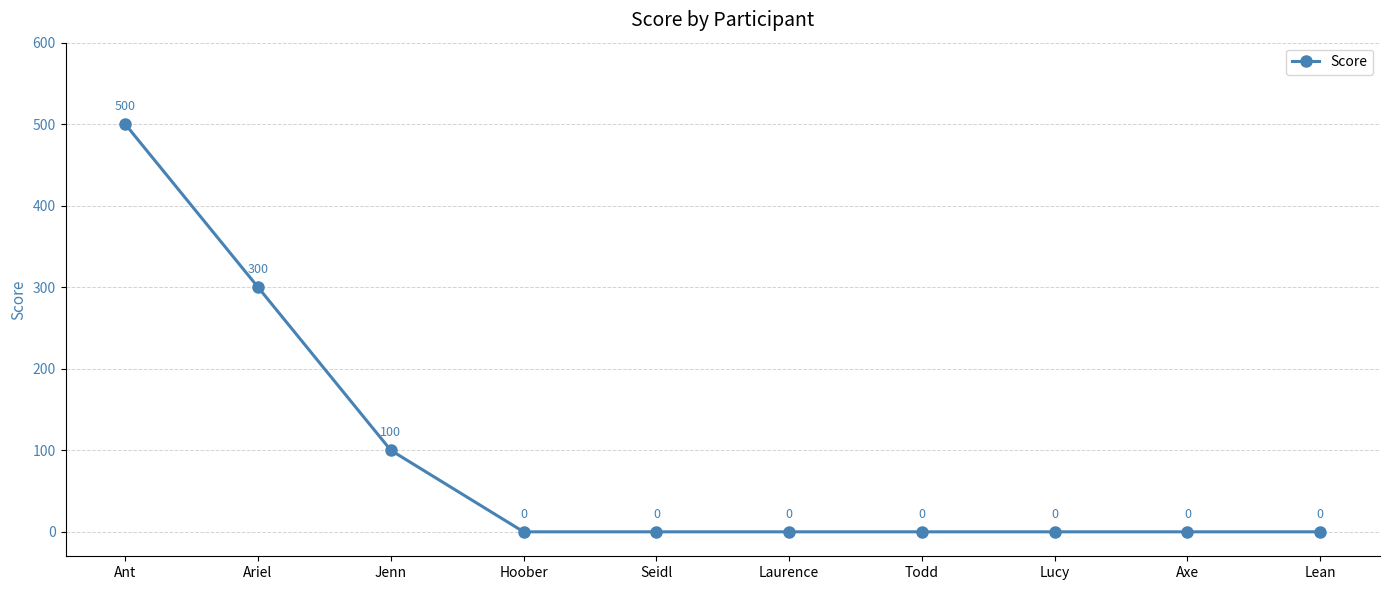

Reading left to right, list all the values displayed in this chart.

500	300	100	0	0	0	0	0	0	0